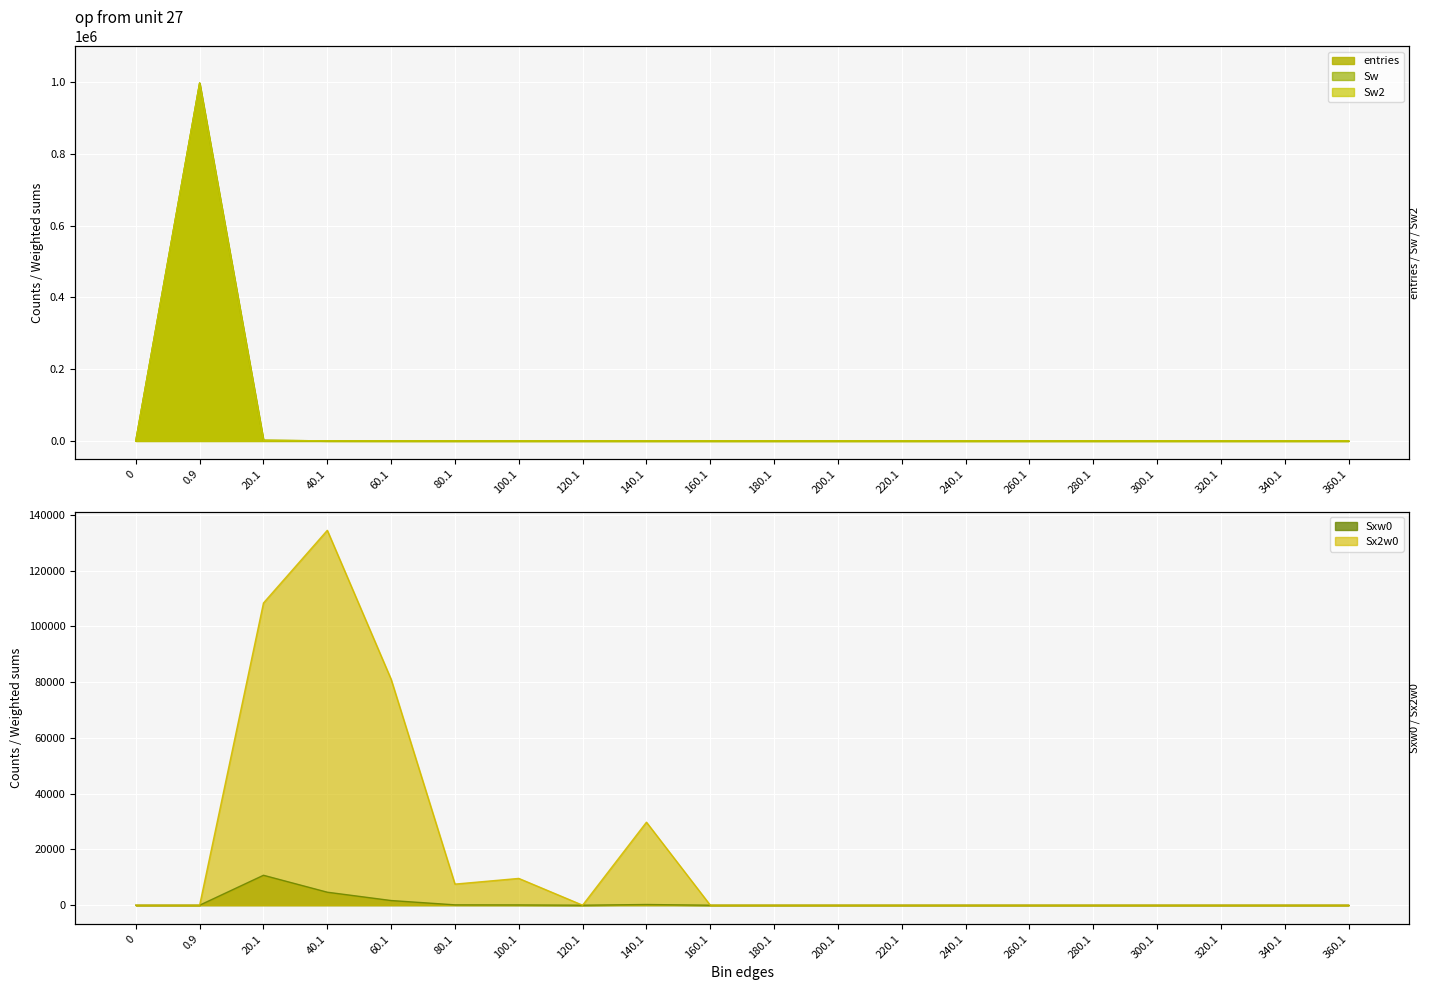

What is the value of the Sxw0 point at the 5th from the left?

1674